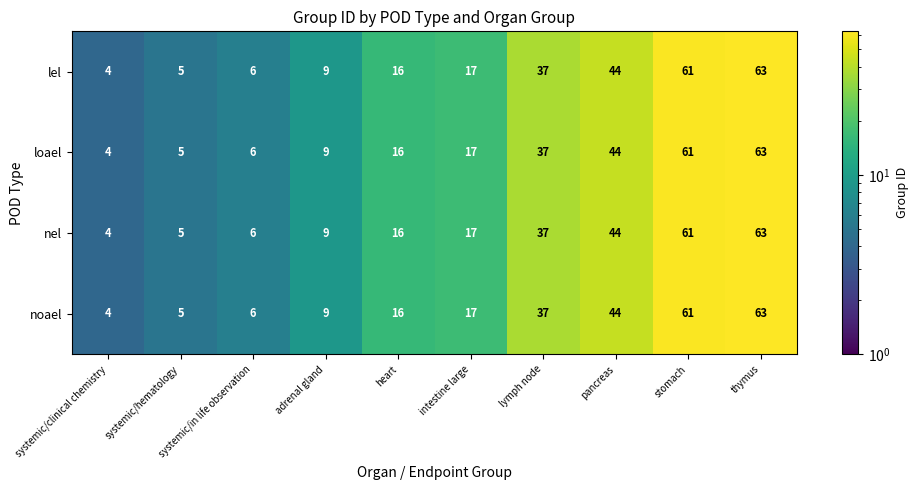

Which category has the lowest value in the loael series?

systemic/clinical chemistry